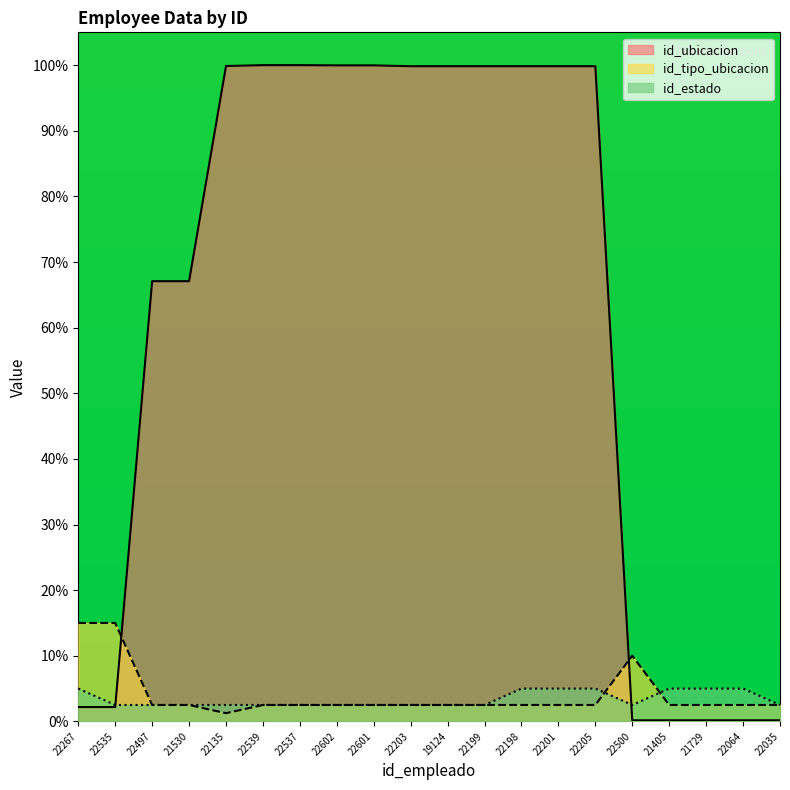

What position from the right is 22539?

15